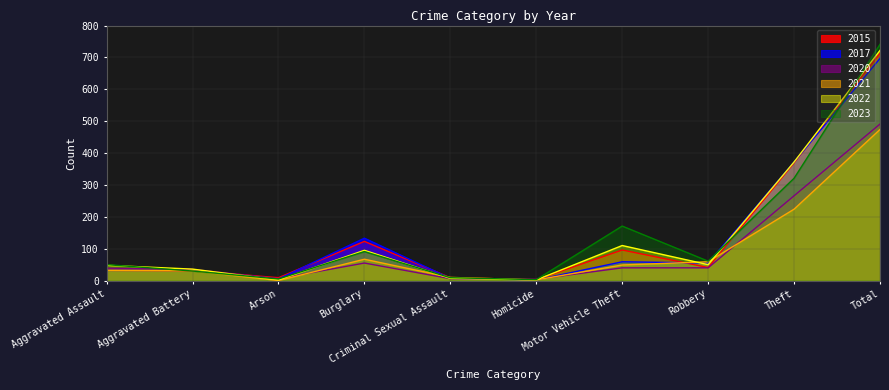

Which category has the lowest value across all series?

Arson